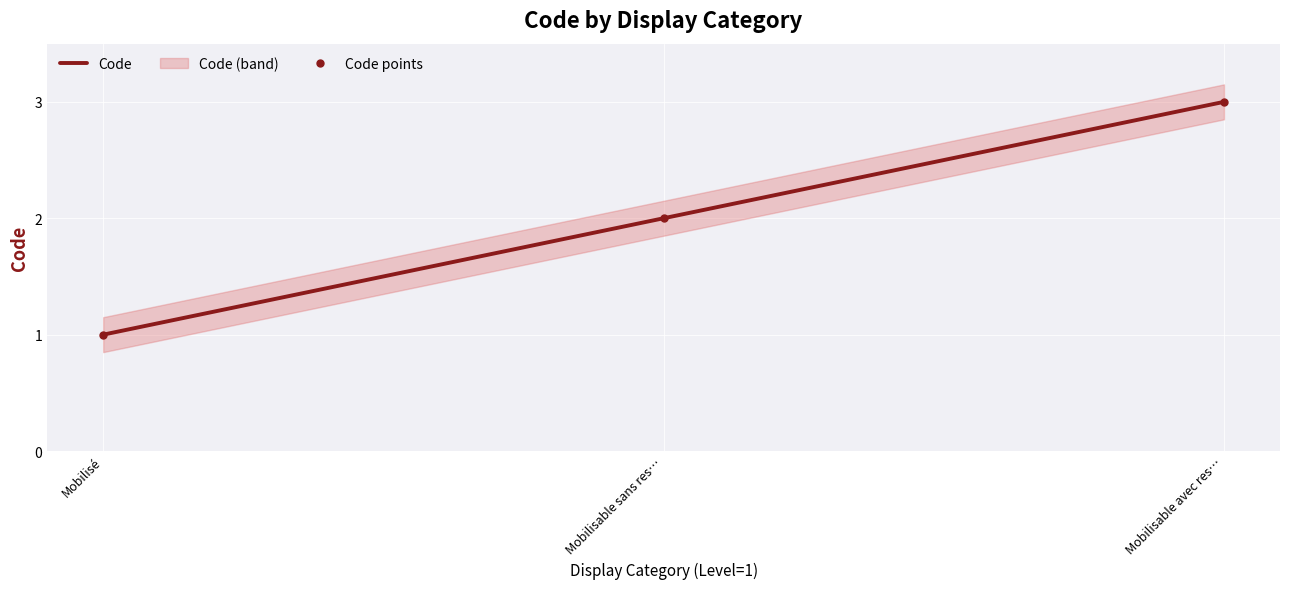

Where is Code nearest to the value 2?

Mobilisable sans res…